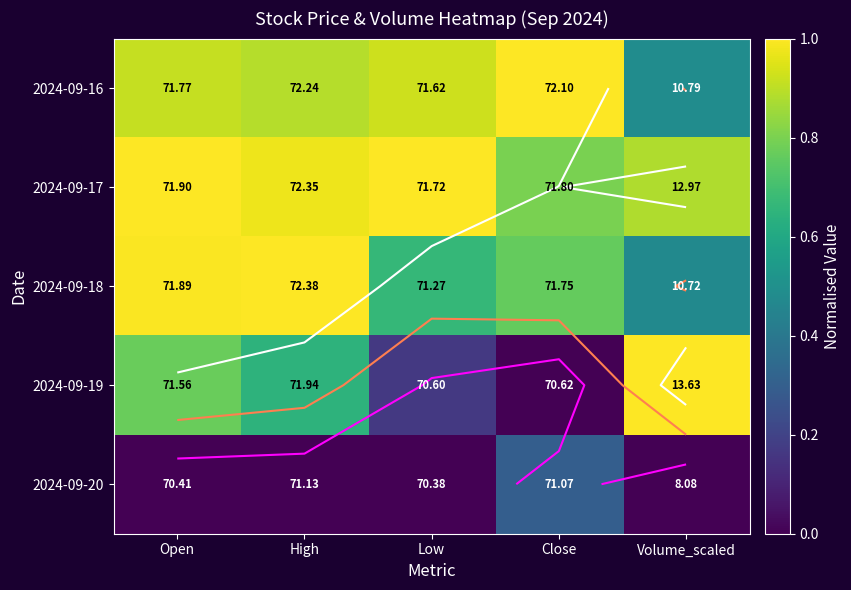

What is the average value of the 2024-09-18 series?

0.8